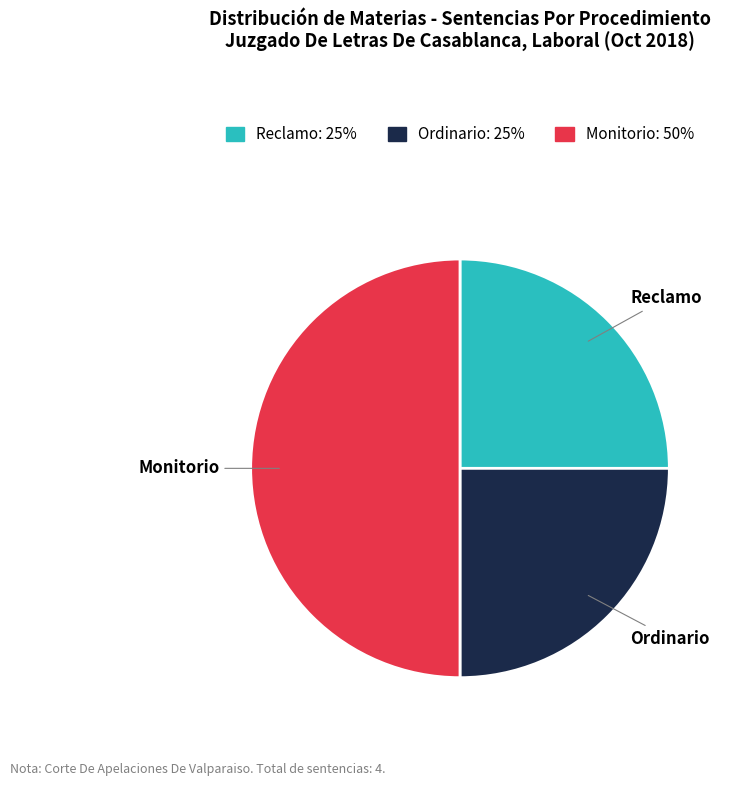

Is it true that Monitorio is 44% of the pie?

False